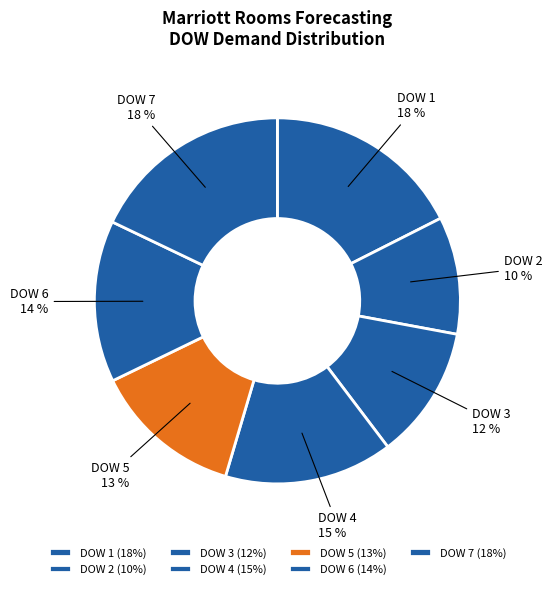

To the nearest percent, what percentage of the pie is DOW 7?

18%